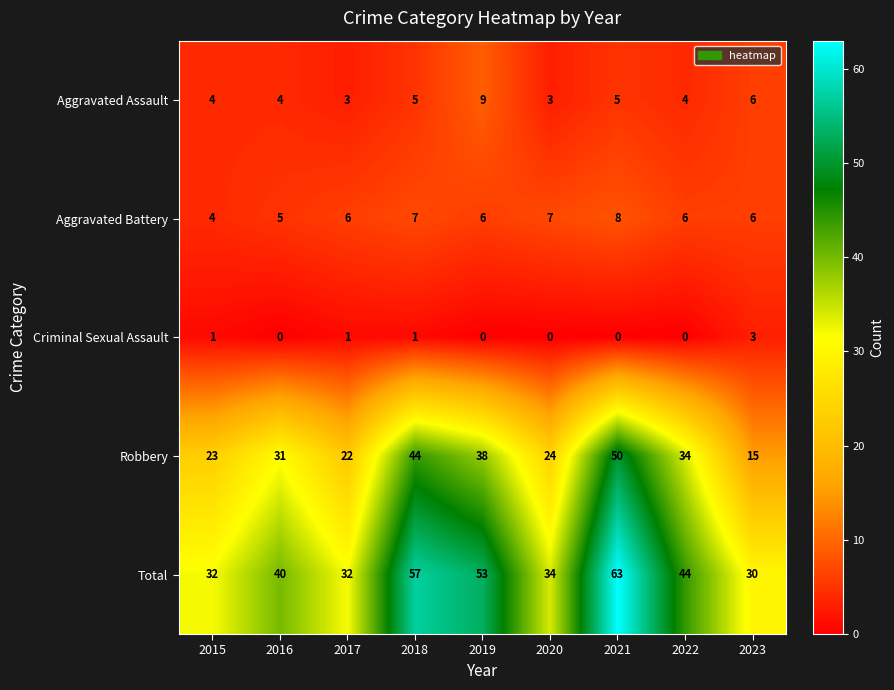

What is the spread (max minus min) of values at 2018?

56